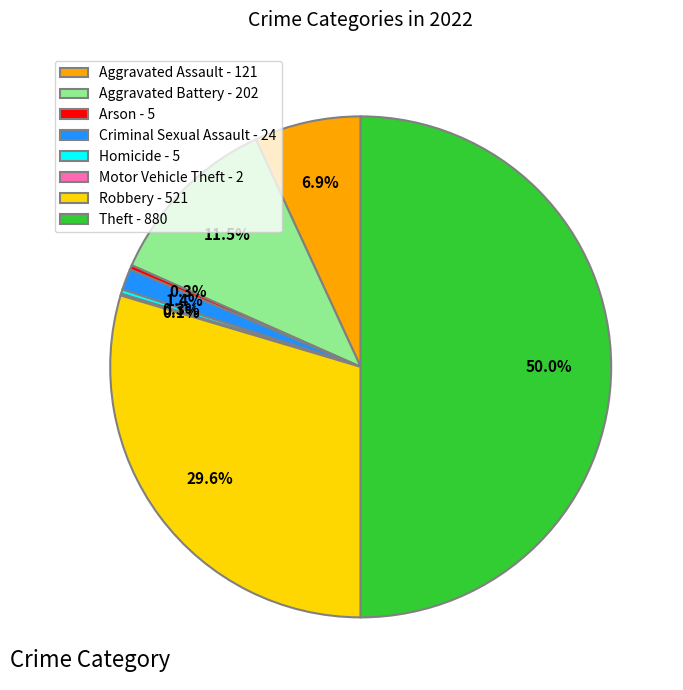

Which has a higher value, Aggravated Battery - 202 or Aggravated Assault - 121?

Aggravated Battery - 202